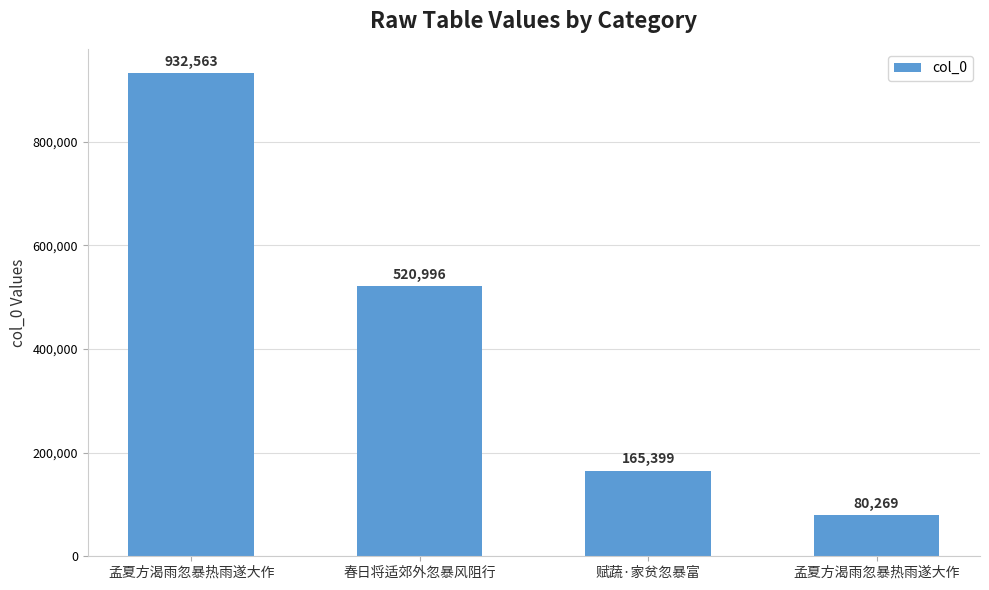

How many values are below 520996?

2